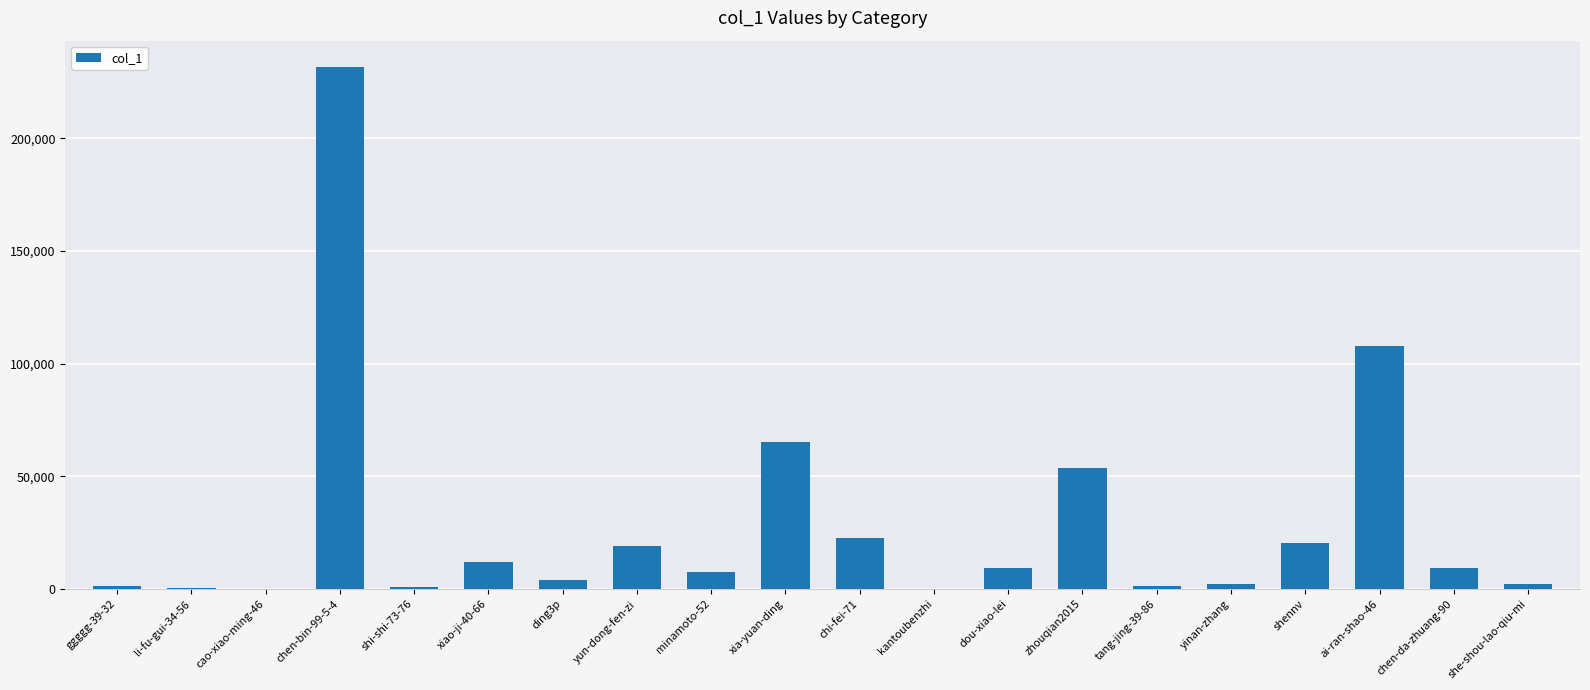

Which label corresponds to the largest value in the chart?

chen-bin-99-5-4